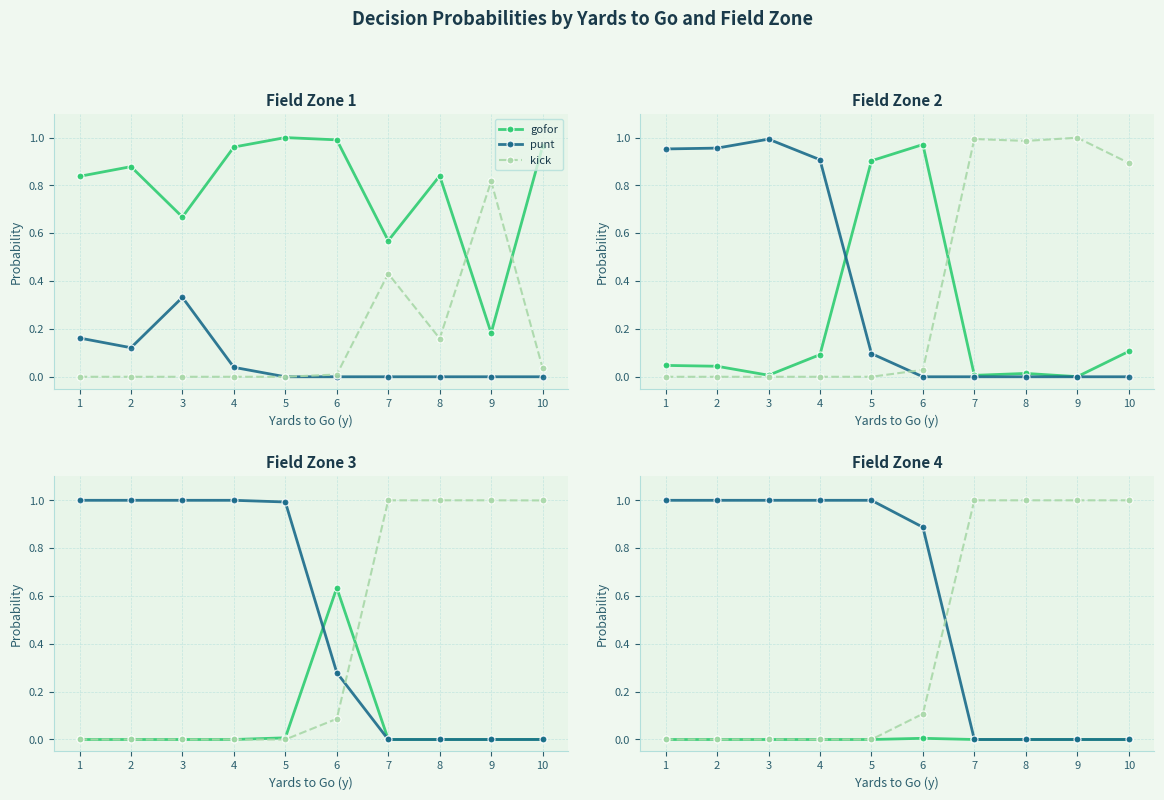

List the labels in order of gofor value, largest first.

6, 1, 2, 3, 4, 5, 7, 8, 9, 10